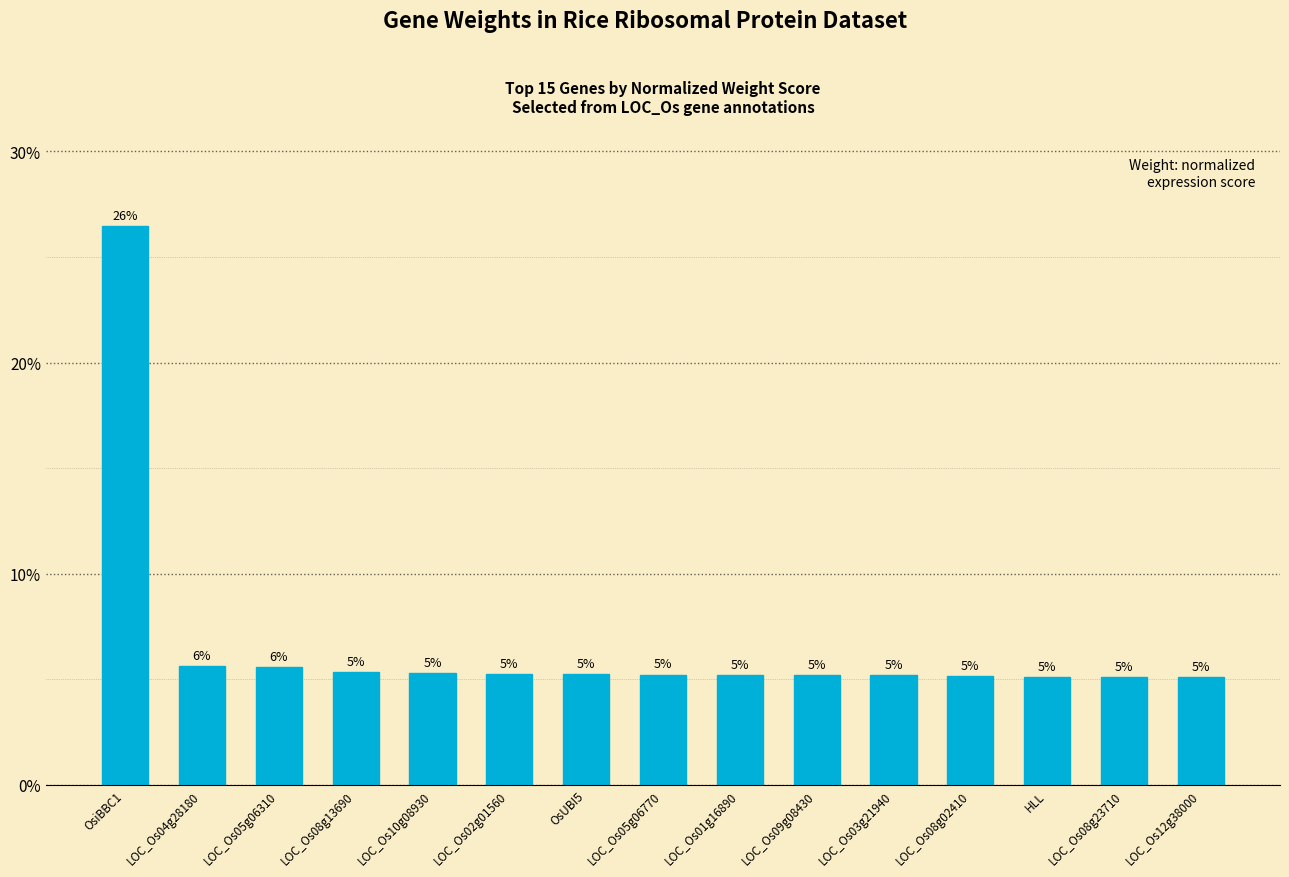

What position from the right is LOC_Os05g06310?

13